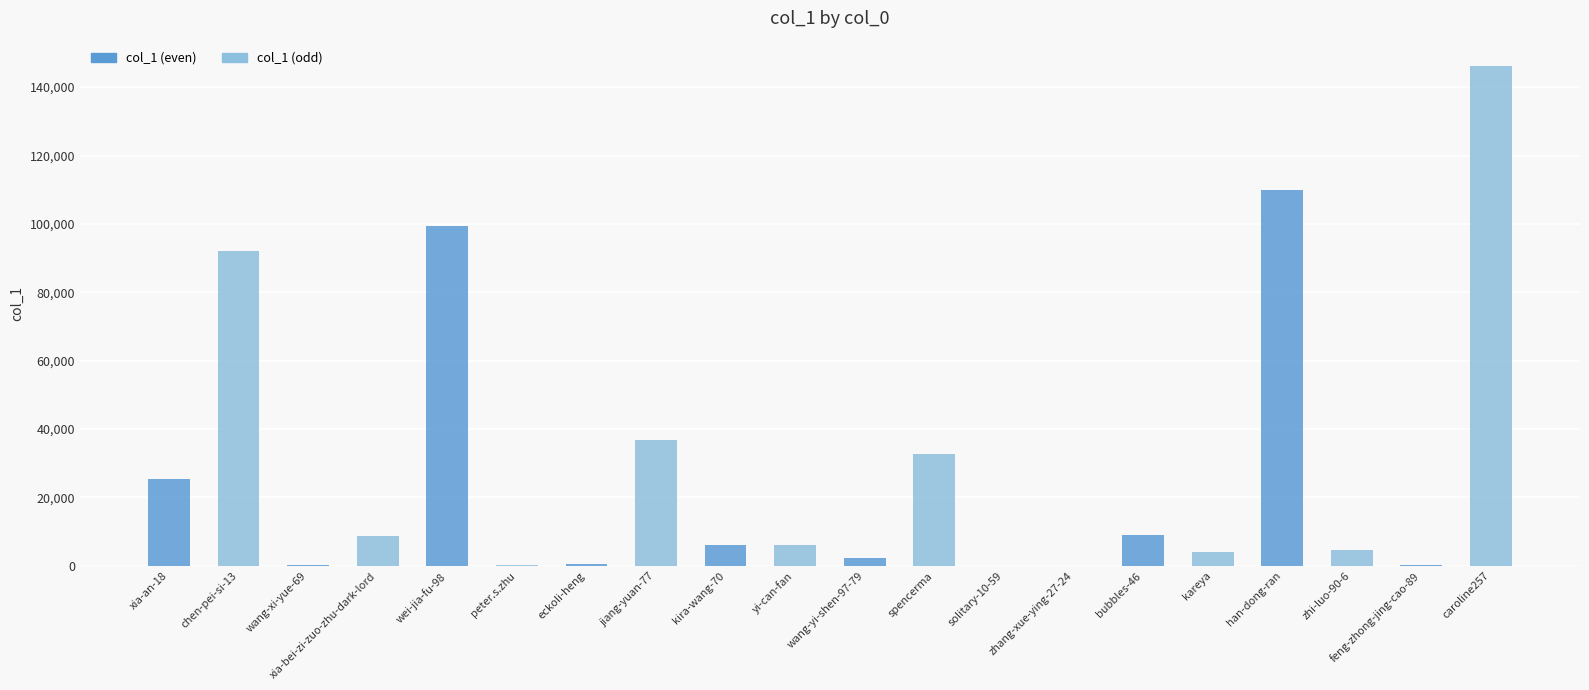

What is the average value?

29258